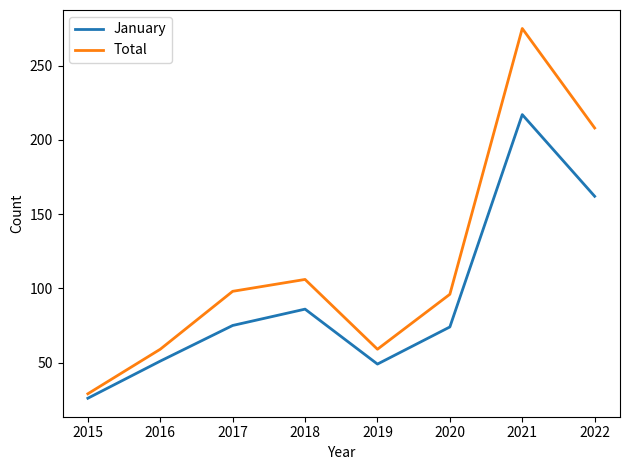

Which category has the lowest value in the Total series?

2015